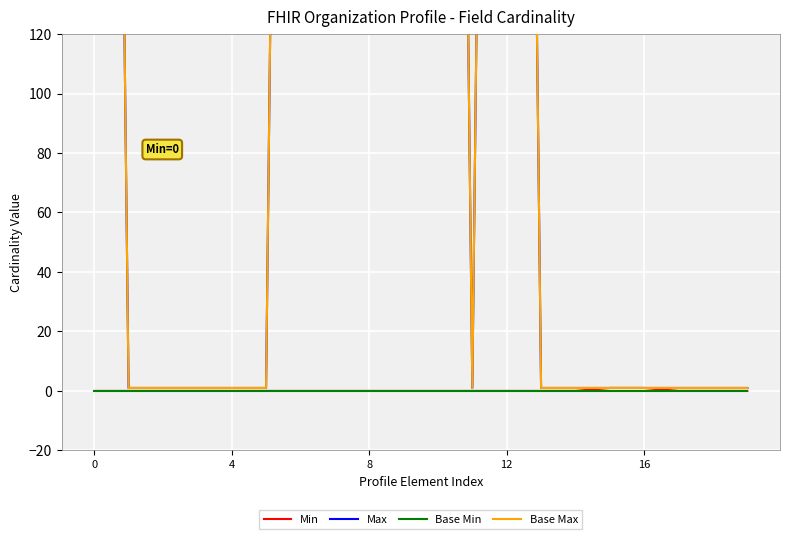

How many series are shown in this chart?

4